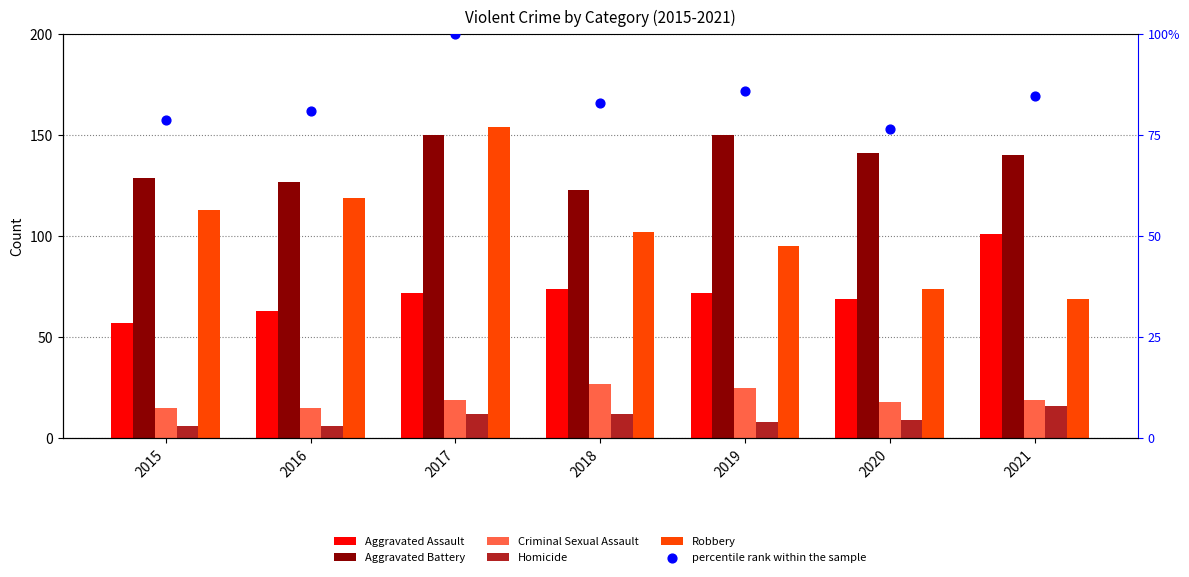

Which series contains the lowest Y value?

Homicide